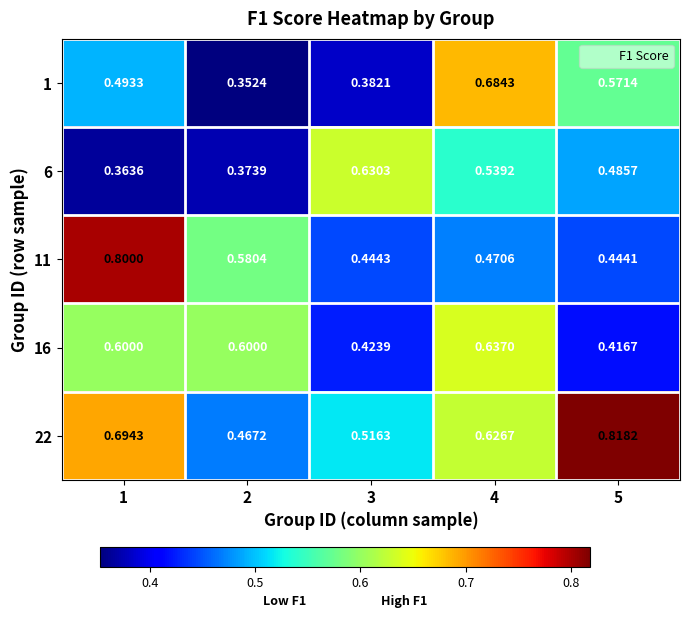

How many series are shown in this chart?

5